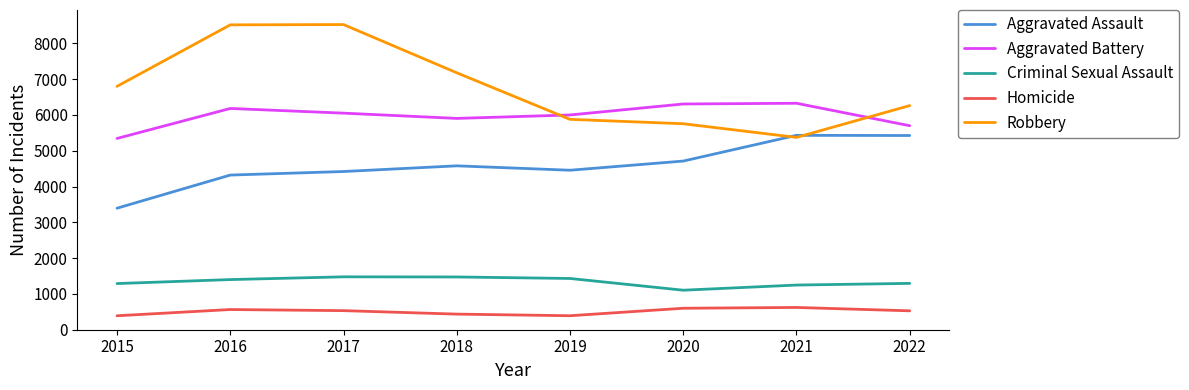

What is the average value of the Criminal Sexual Assault series?

1340